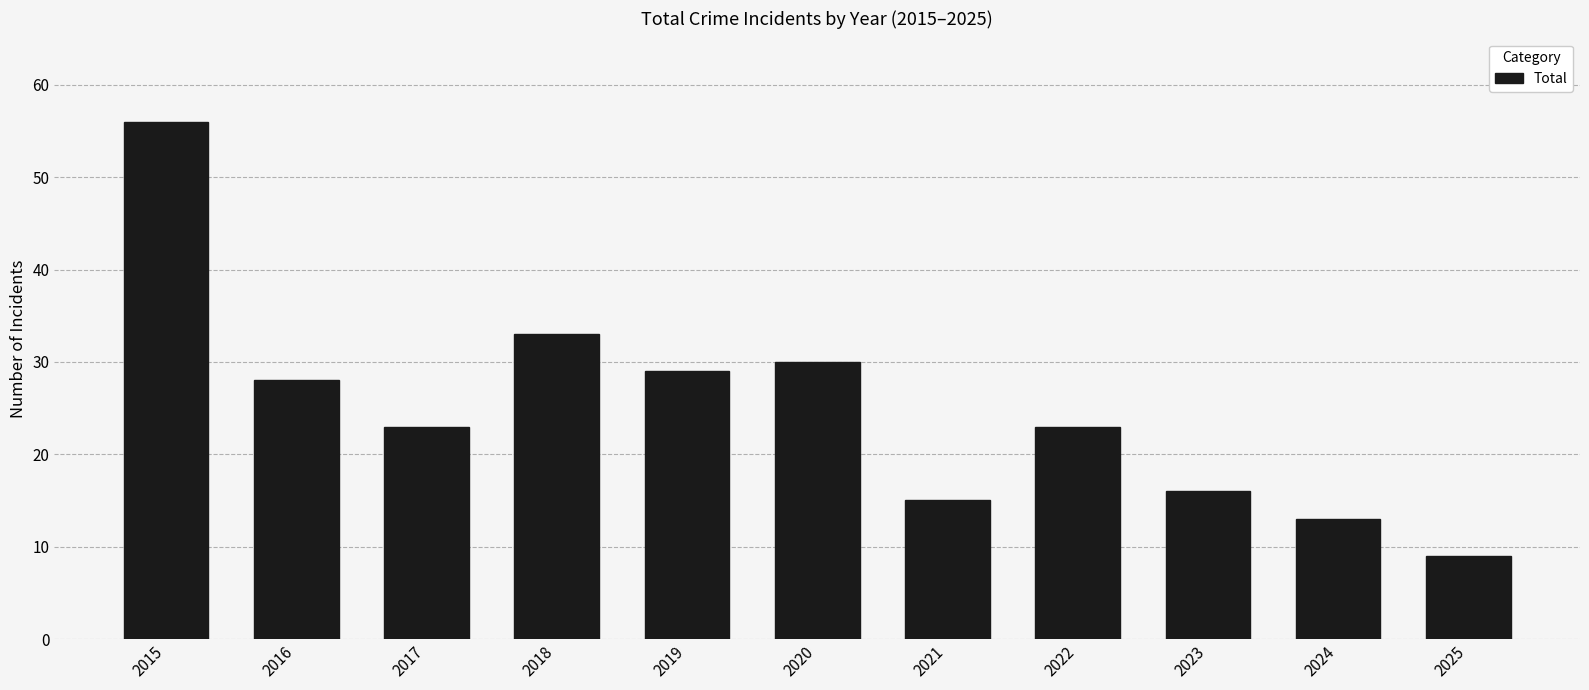

What is the average value?

25